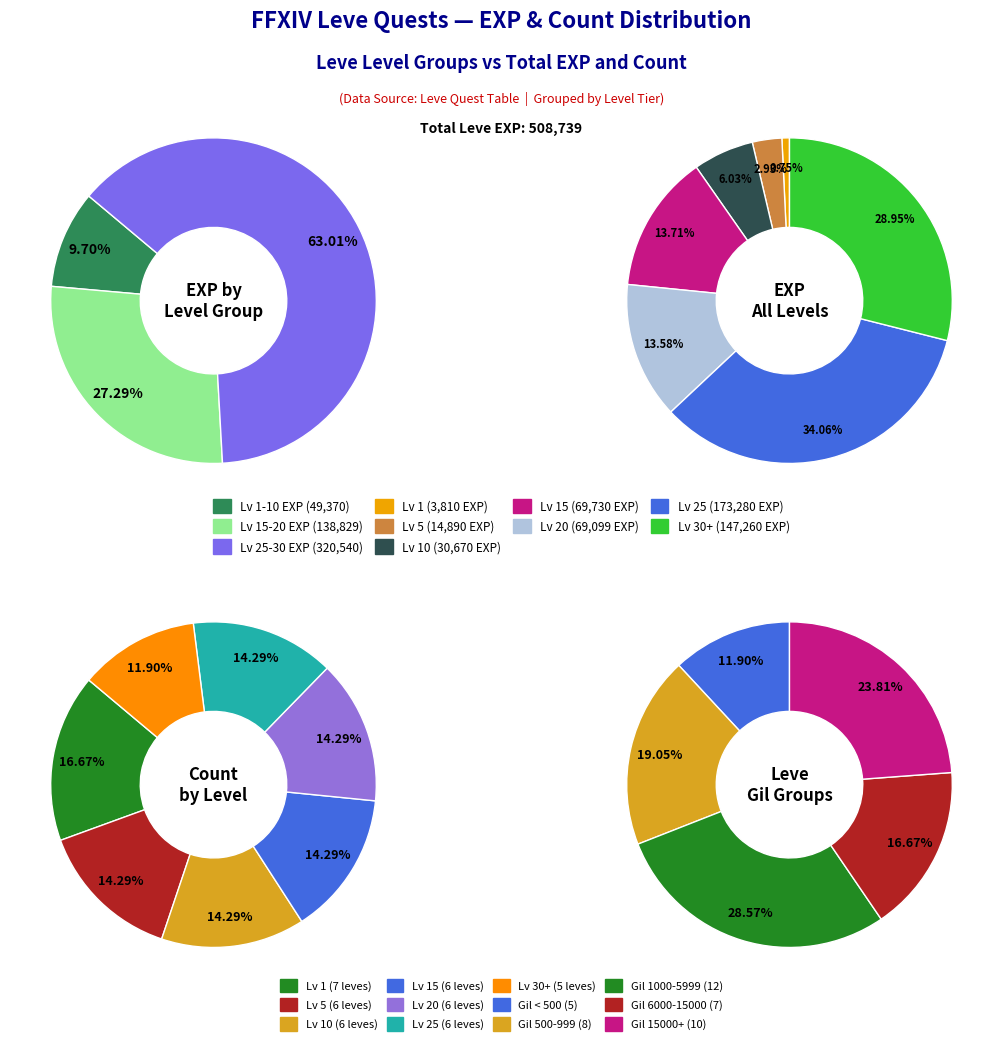

Does Leve Amount 294 account for over 50% of the chart?

No